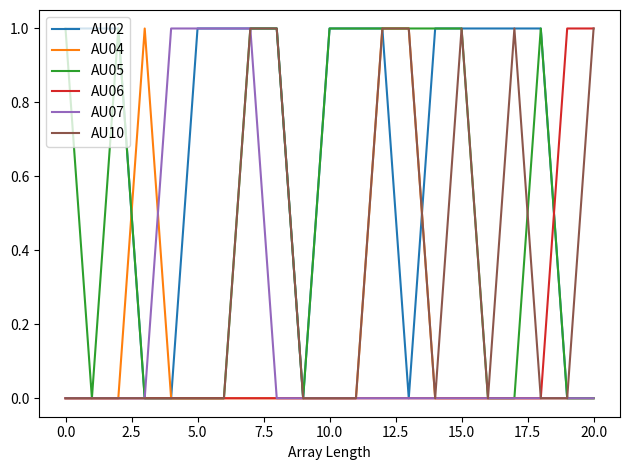

Which series has the largest total across all categories?

AU02